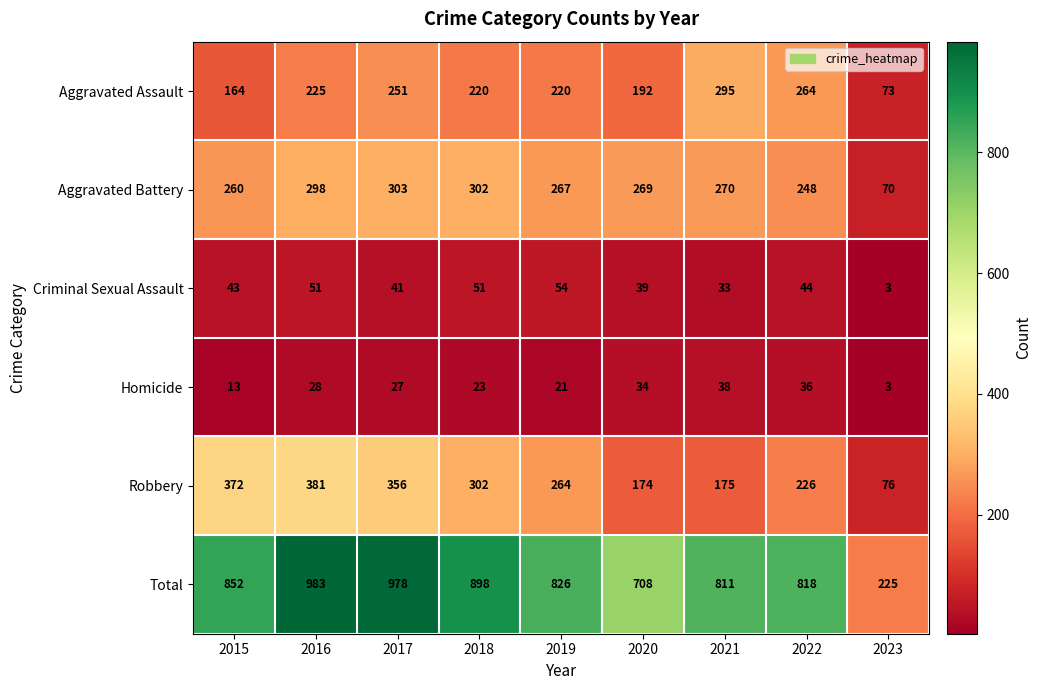

What is the sum of the Criminal Sexual Assault values at 2019 and 2020?

93